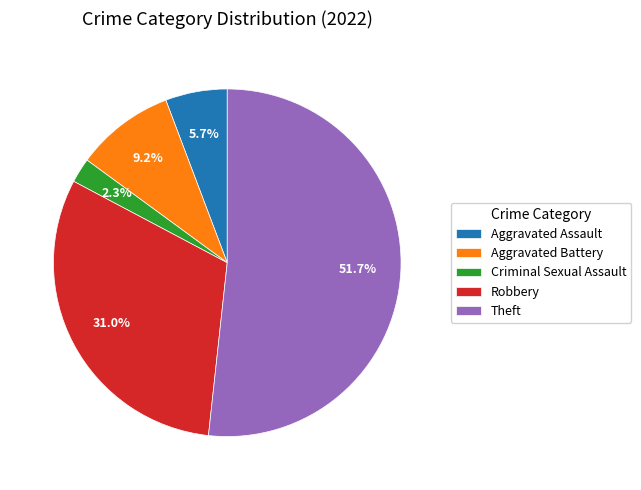

Is there a majority slice in this chart?

Yes